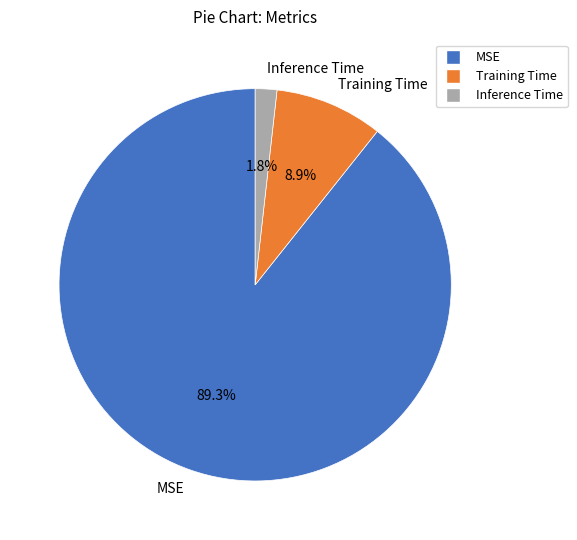

Which category has the biggest portion of the pie?

MSE